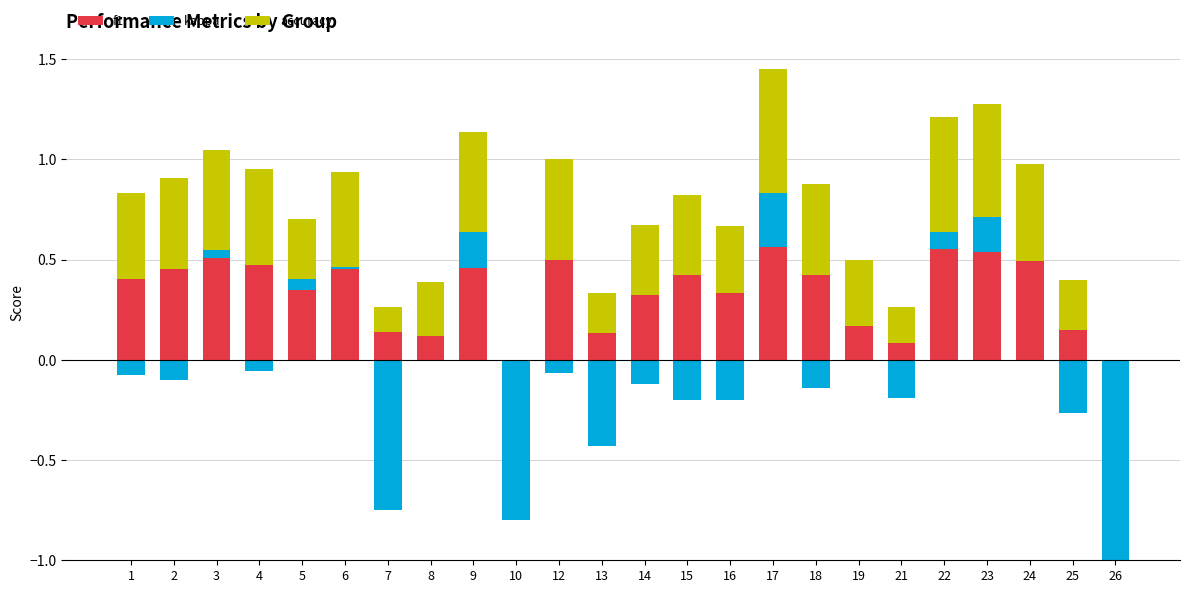

How many values in the accuracy series exceed 0?

22